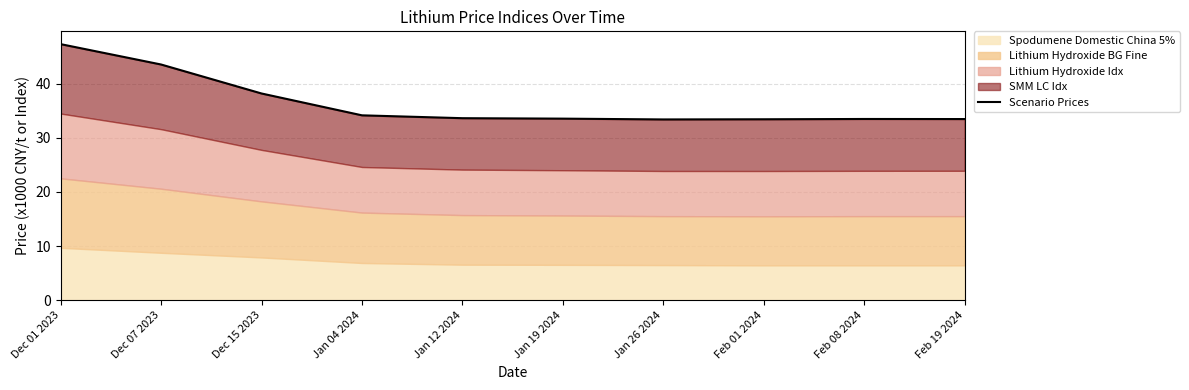

The chart shows a value of 33.4 at Jan 26 2024. True or false?

True